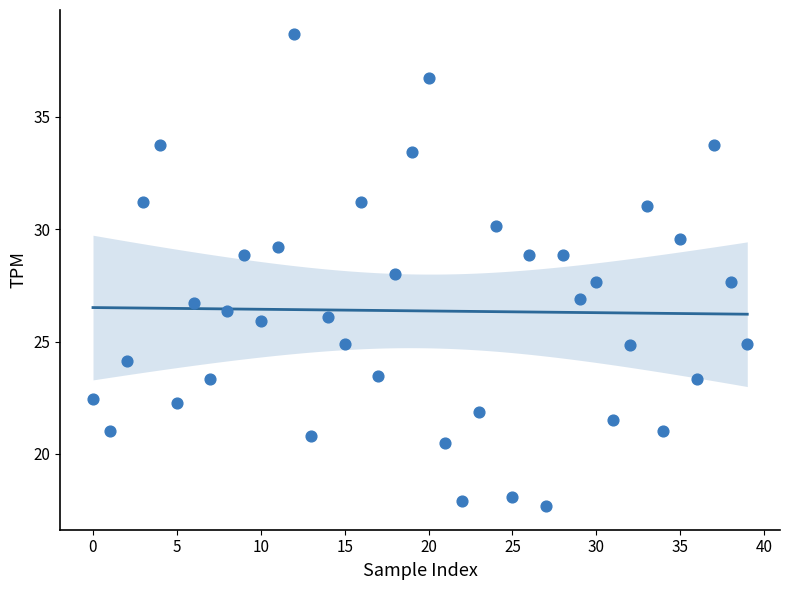

What is the range of Y values (max minus min)?

21.0